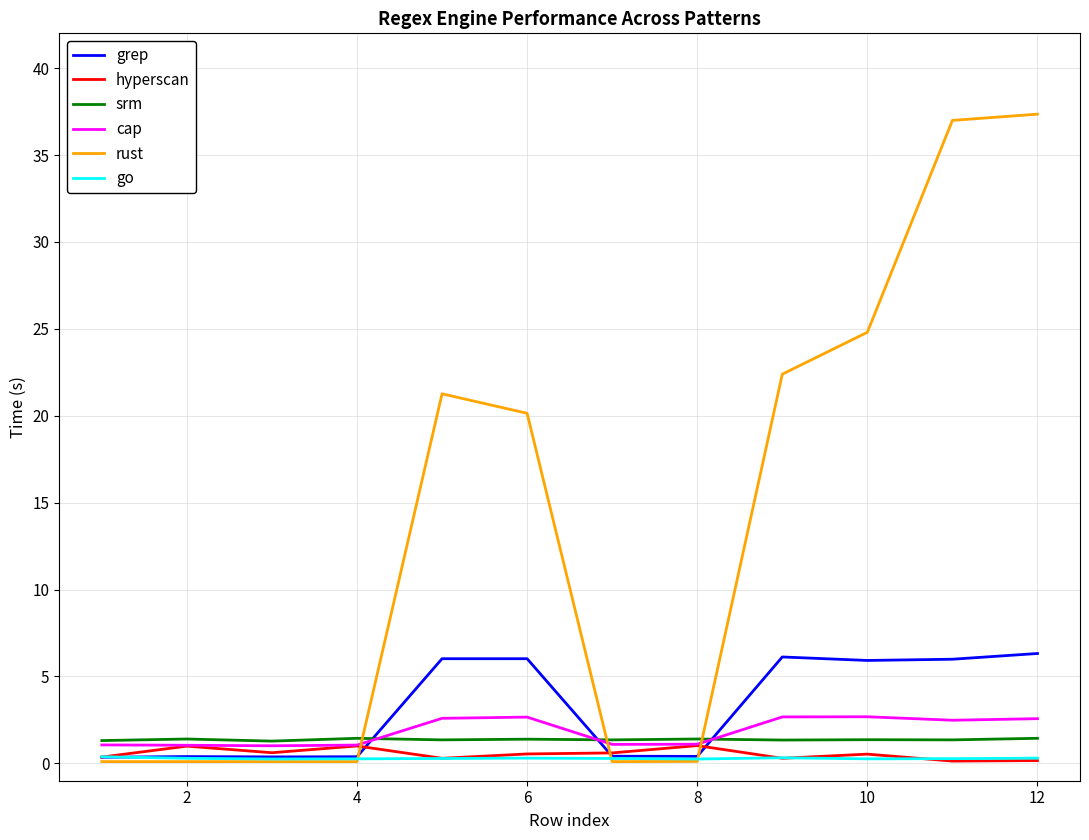

True or false: hyperscan has more than 0 points higher than both neighbors.

True